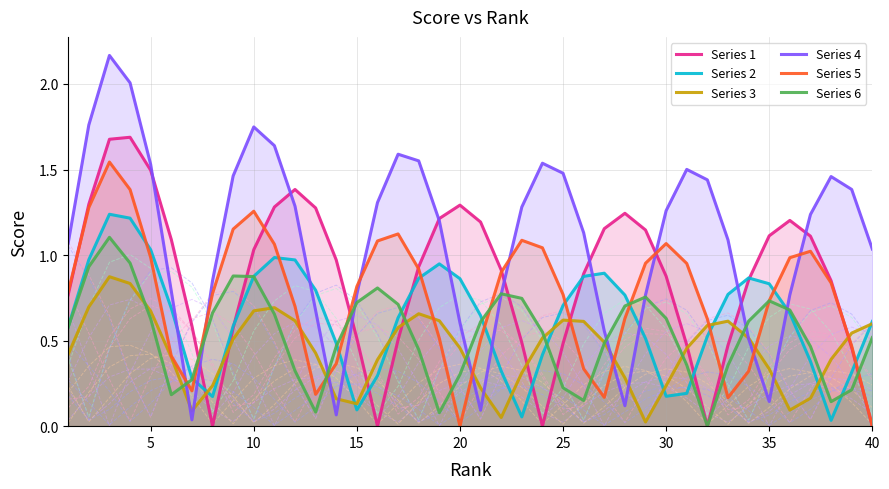

Count the number of data series in this chart.

6